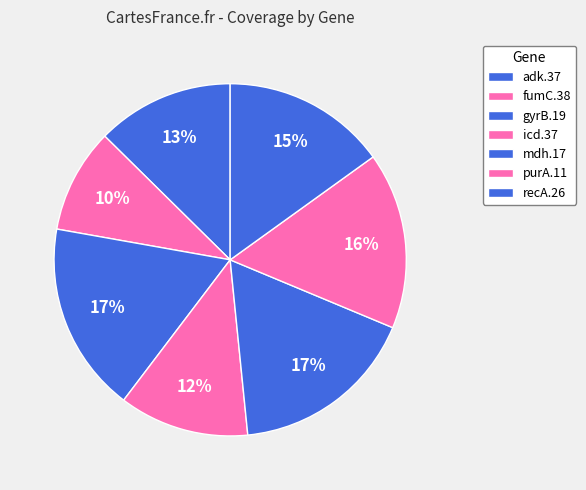

How many segments does this pie chart have?

7